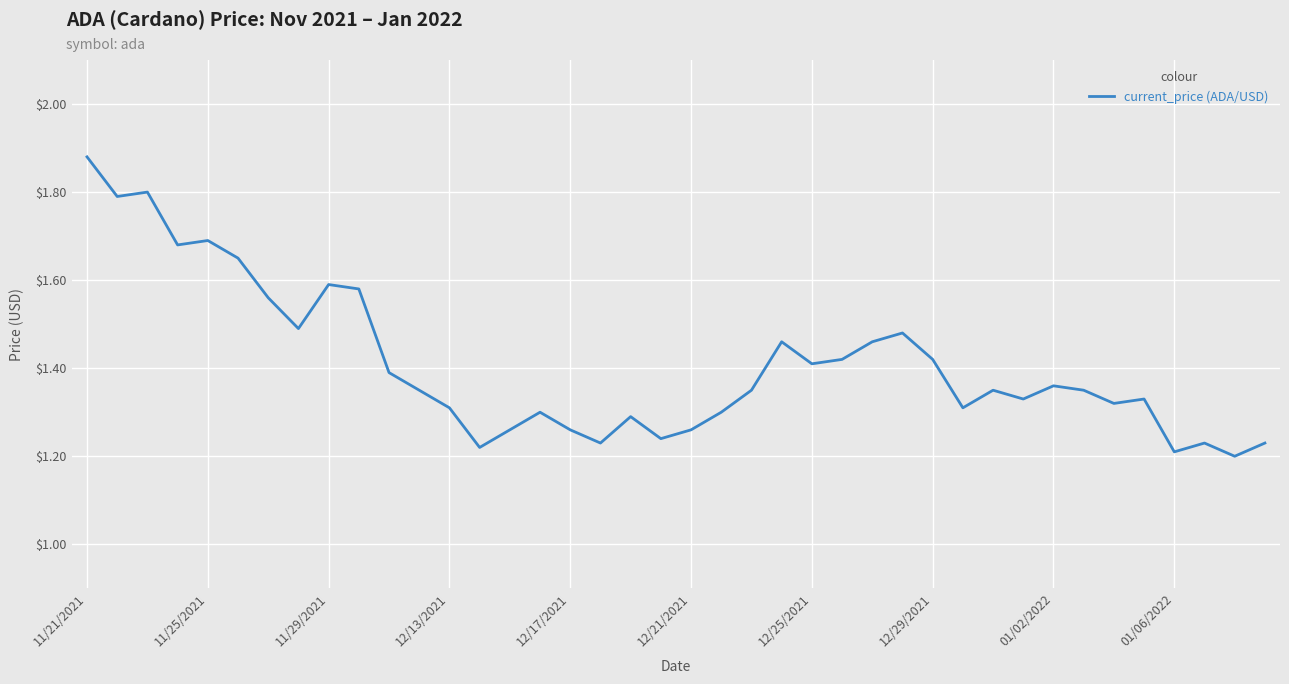

What is the difference between the maximum and minimum values?

0.7